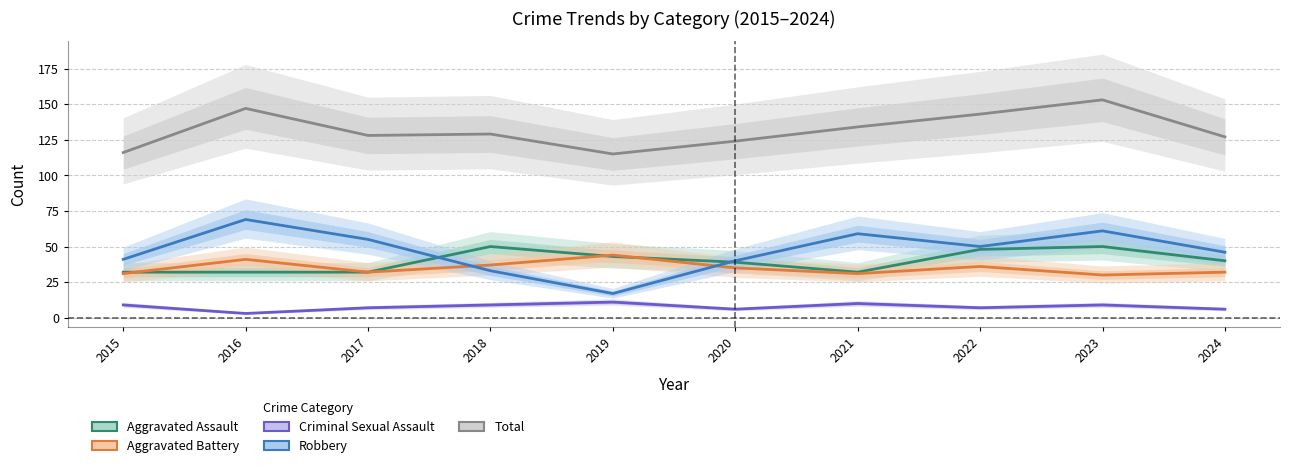

Is it true that Aggravated Battery equals 37 at 2018?

True